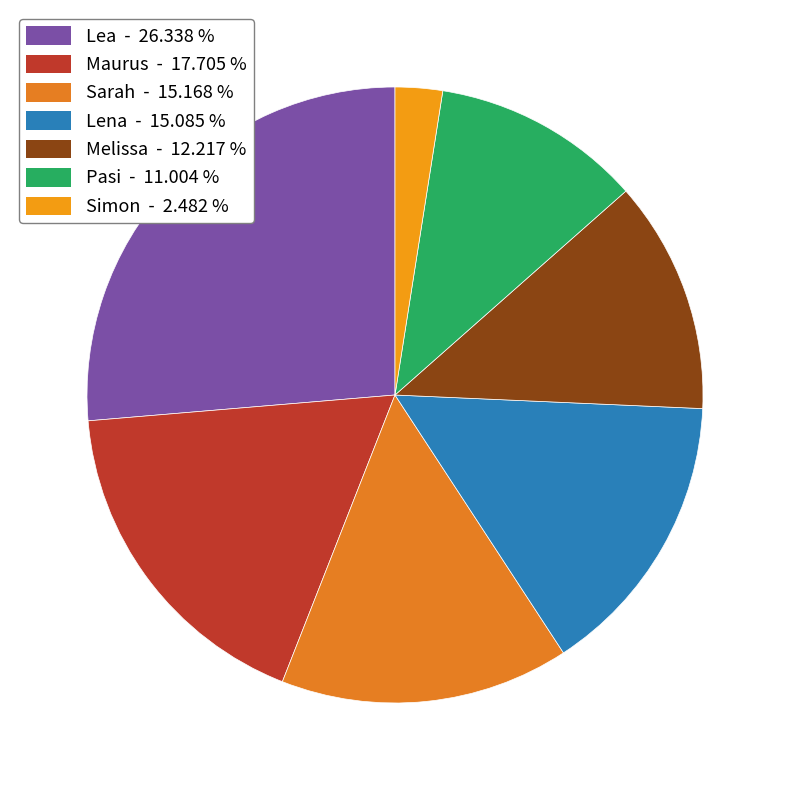

Rank the categories by value from lowest to highest.

Simon, Pasi, Melissa, Lena, Sarah, Maurus, Lea